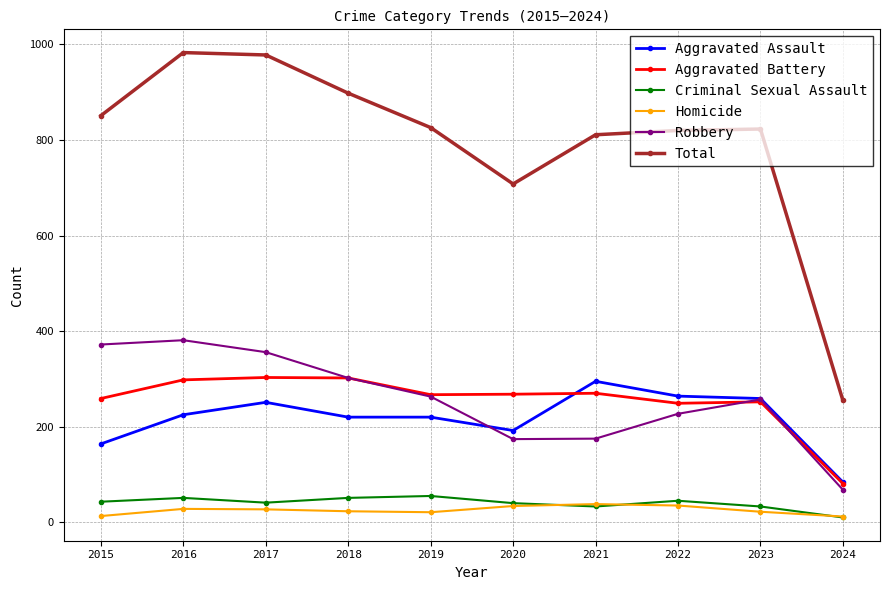

Which series changed the most between 2016 and 2021?

Robbery